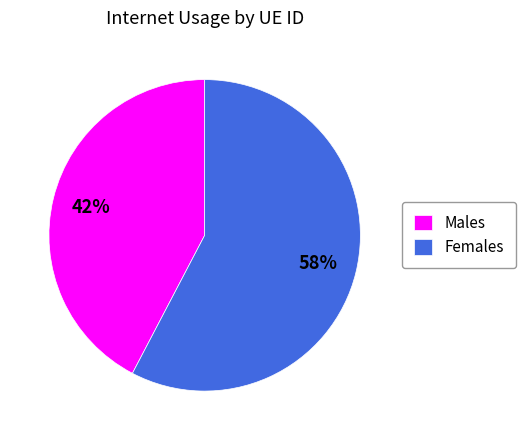

What is the ratio of the value at Males to the value at Females?

0.7